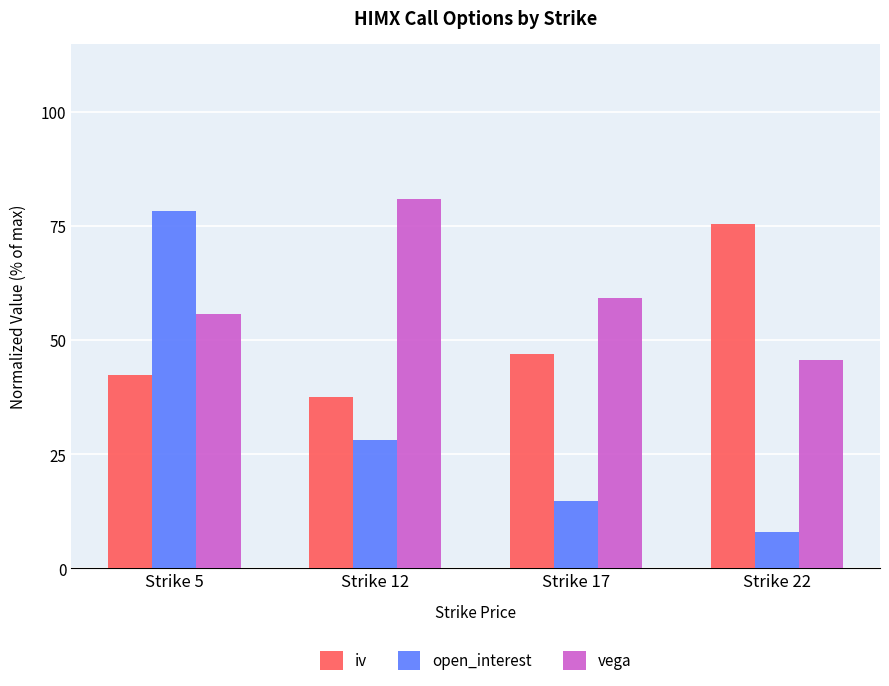

At Strike 5, list the series in order from largest to smallest.

open_interest, vega, iv